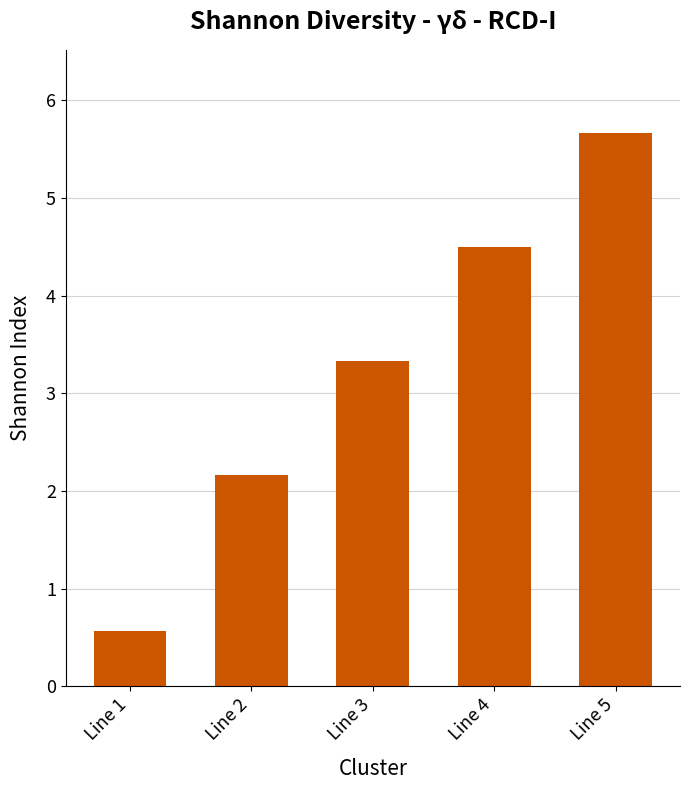

Reading left to right, list all the values displayed in this chart.

0.6	2.2	3.3	4.5	5.7